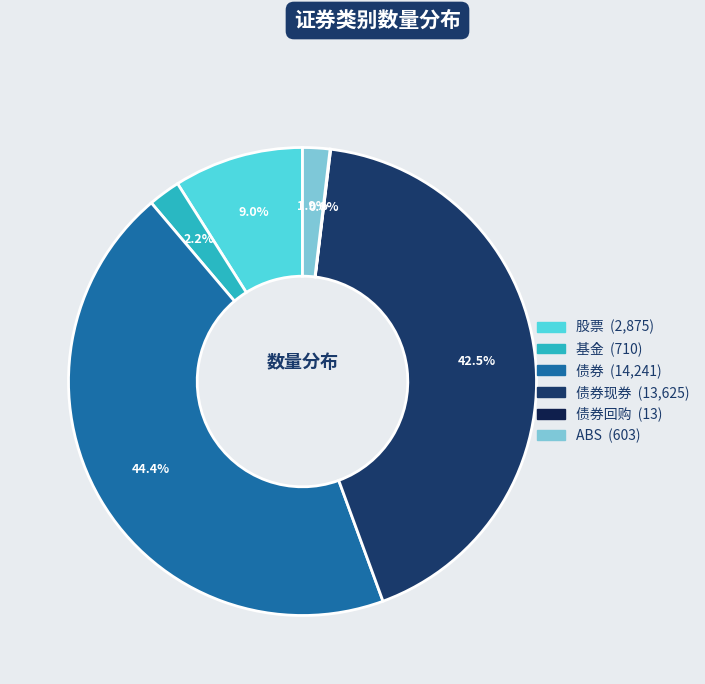

Is there a majority slice in this chart?

No